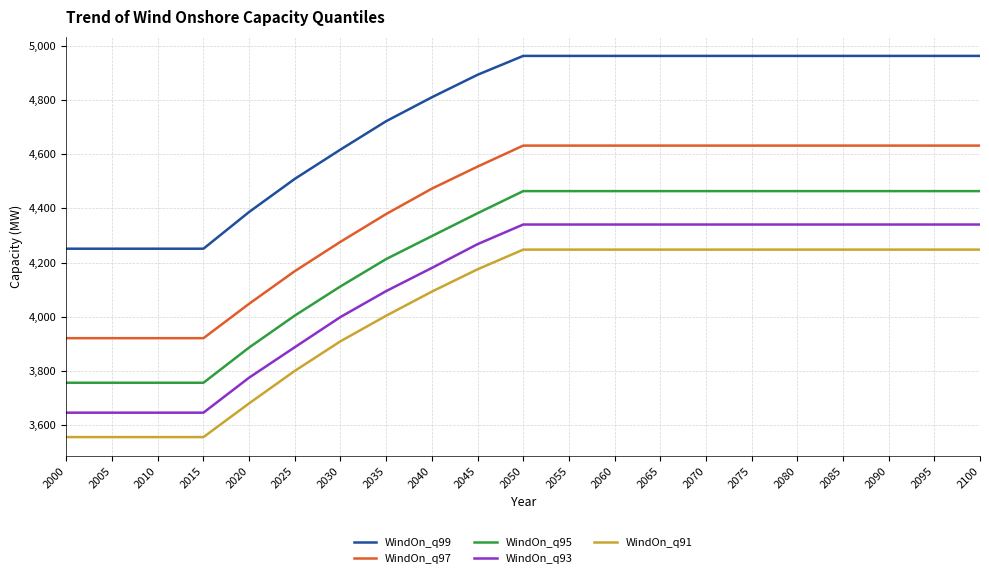

What is the difference between the WindOn_q93 values at 2060 and 2030?

341.9